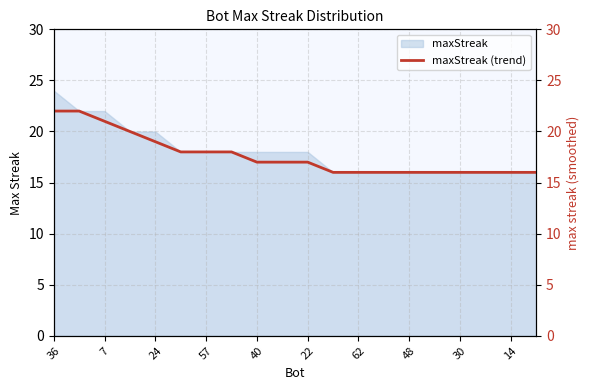

Which category has the highest value in the maxStreak series?

36